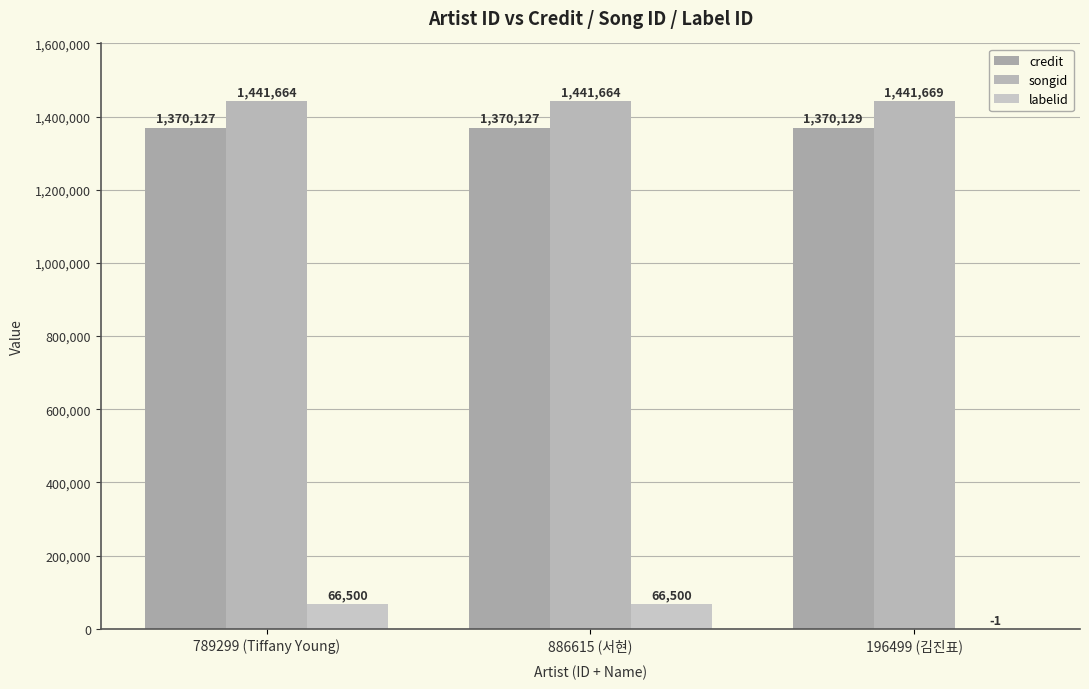

What is the label of the 3rd bar from the left?

196499 (김진표)